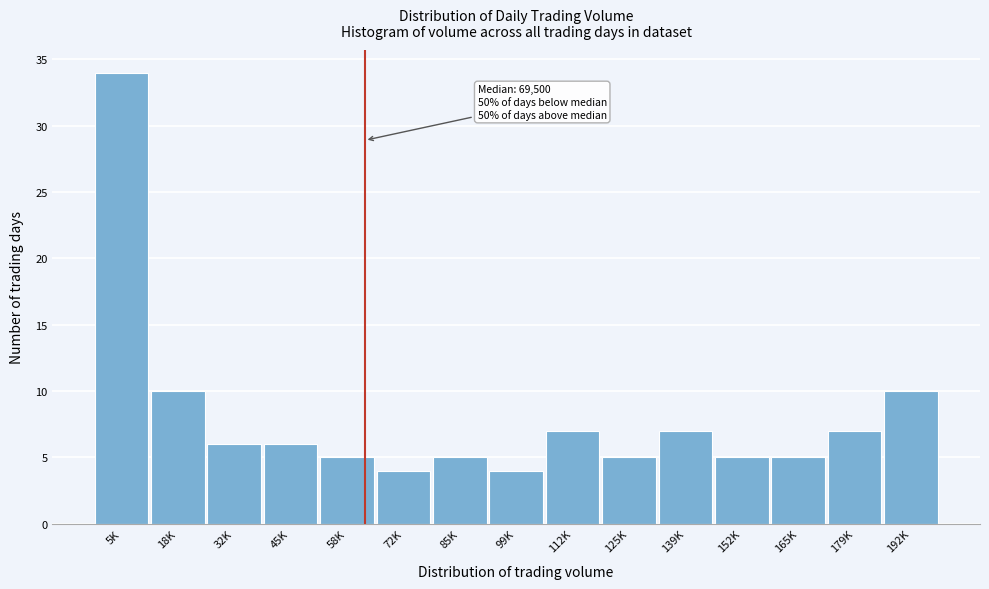

Reading right to left, what are all the values shown in this chart?

10	7	5	5	7	5	7	4	5	4	5	6	6	10	34